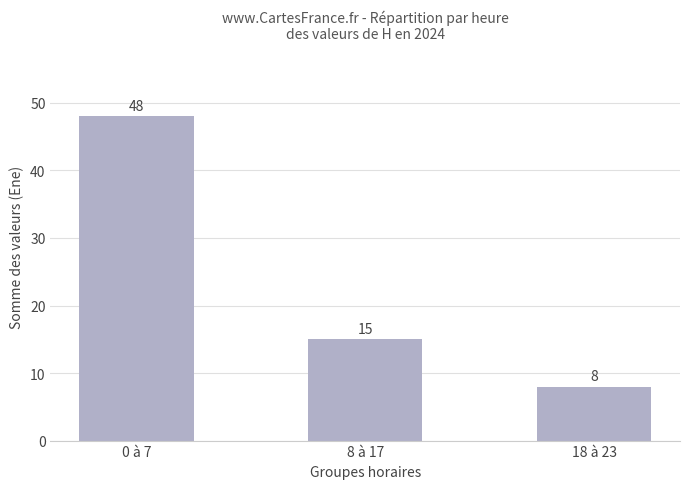

What is the maximum value shown in the chart?

48